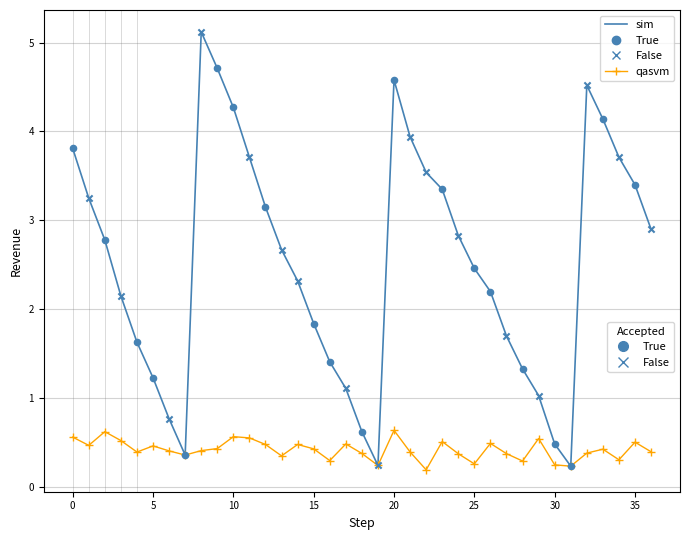

What is the maximum value shown in the chart?

5.1